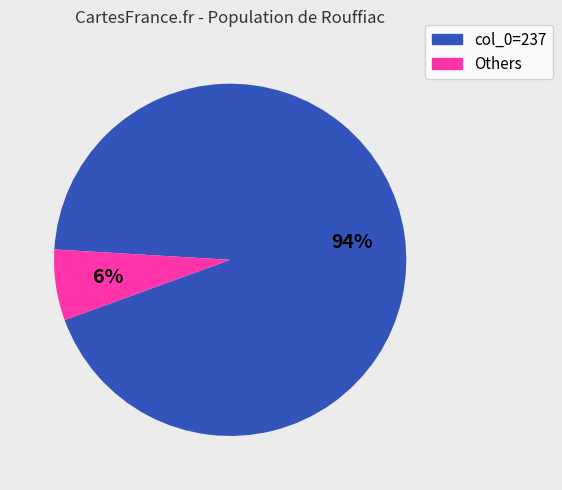

Does any single category account for the majority?

Yes